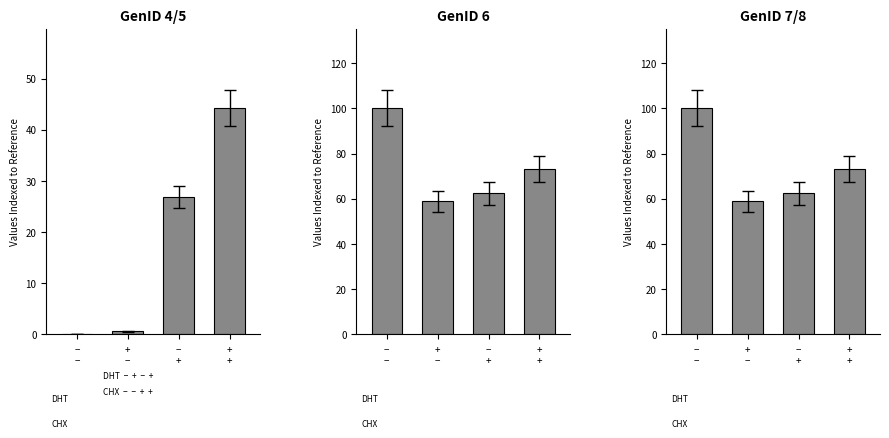

Rank the series at −
+ from lowest to highest value.

GenID 4/5, GenID 6, GenID 7/8